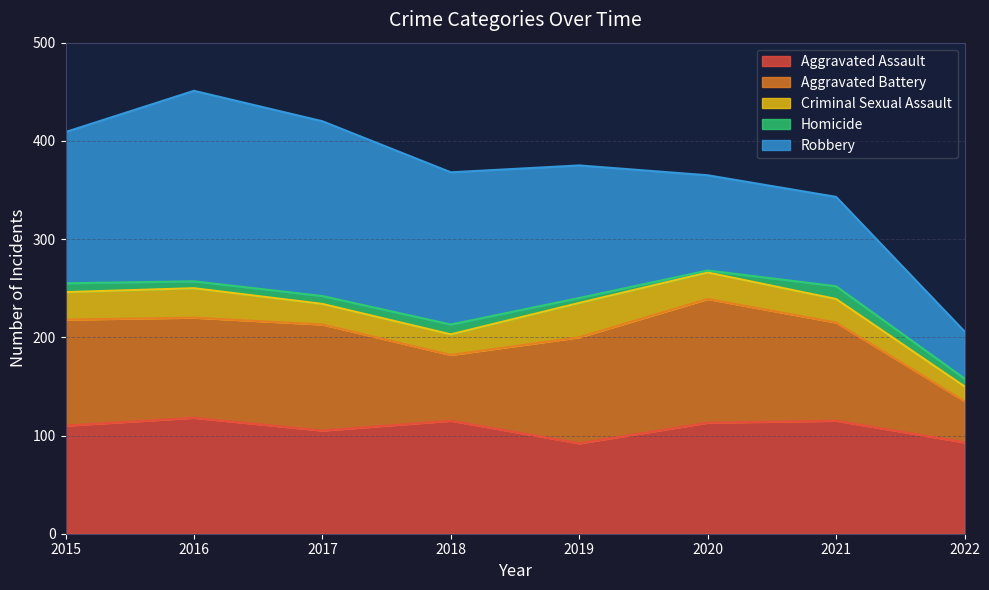

True or false: Homicide has more than 2 interior local peaks.

False